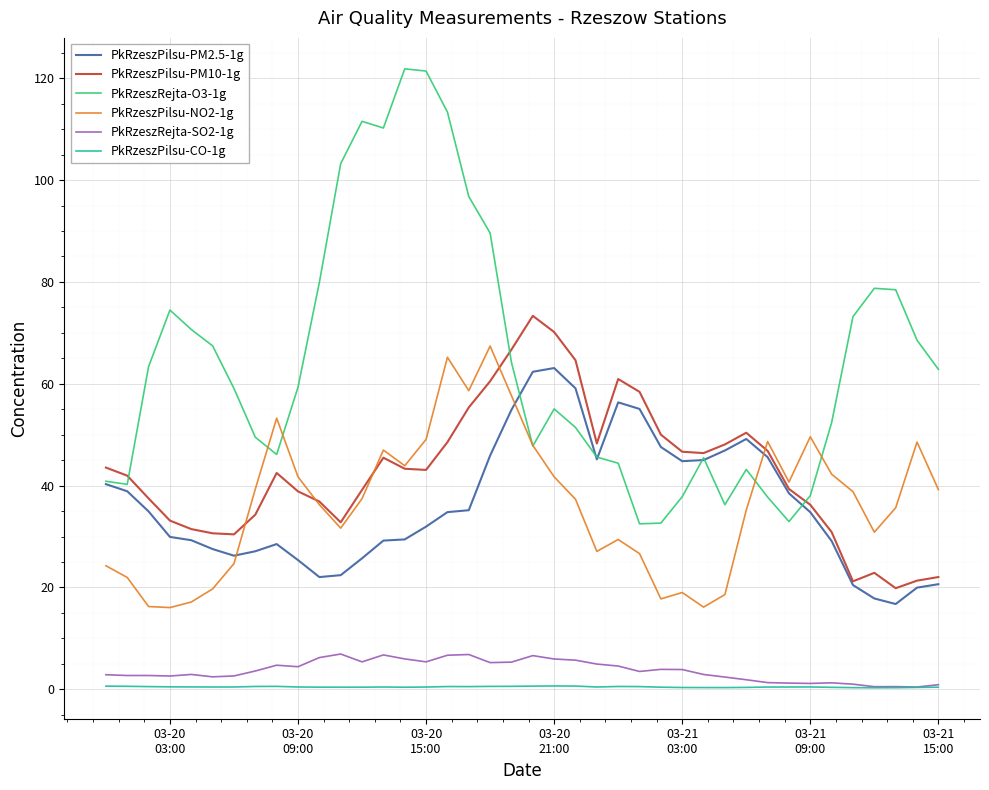

Which series has the largest total across all categories?

PkRzeszRejta-O3-1g